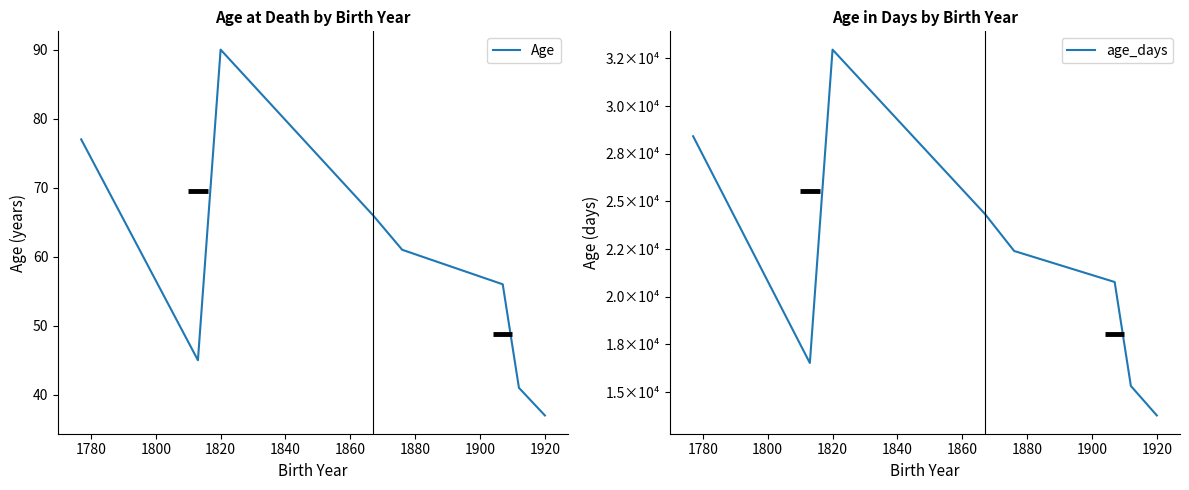

True or false: age_days has more than 2 interior local peaks.

False